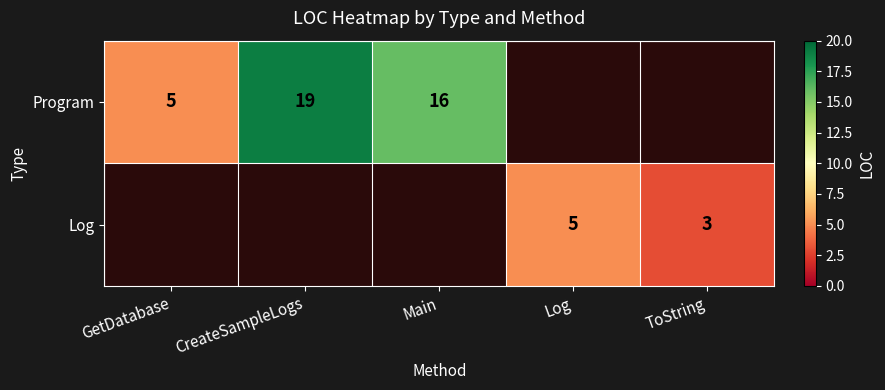

What is the minimum value shown in the chart?

3.0